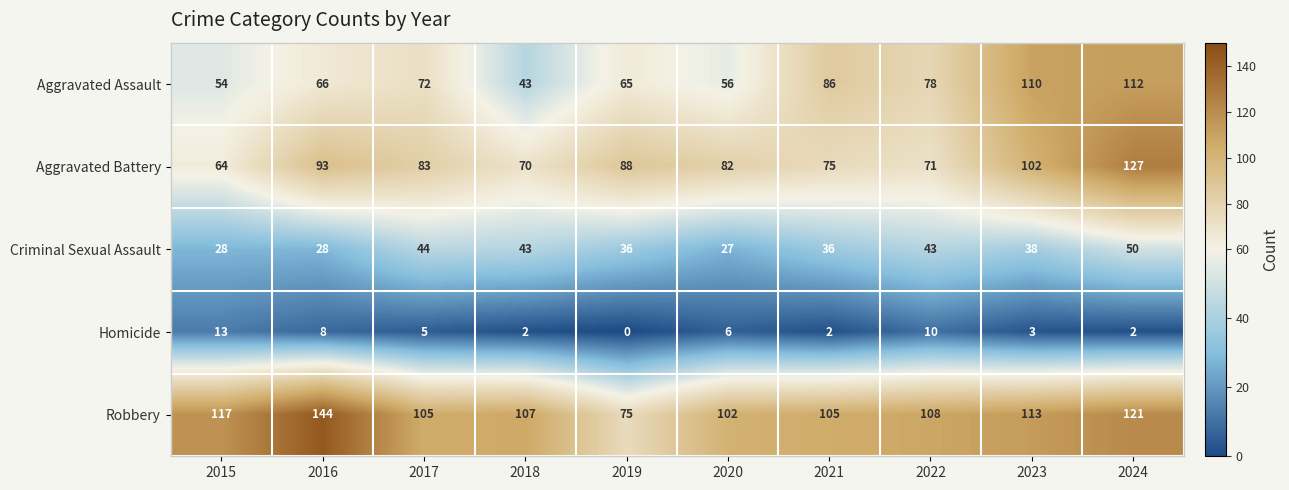

What is the spread (max minus min) of values at 2023?

110